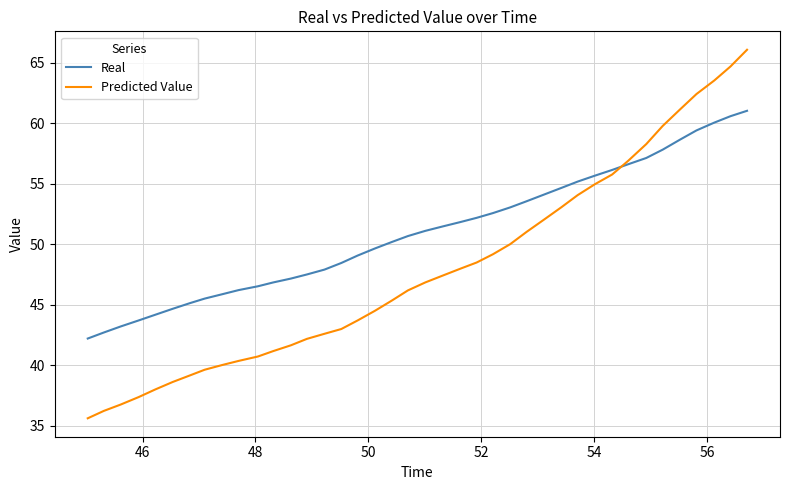

Which series has the largest total across all categories?

Real